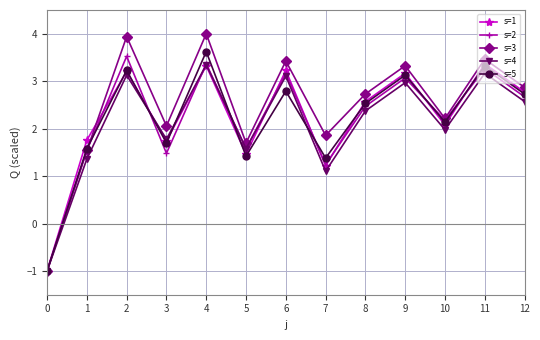

What is the difference between the highest and lowest values at 11?

0.3